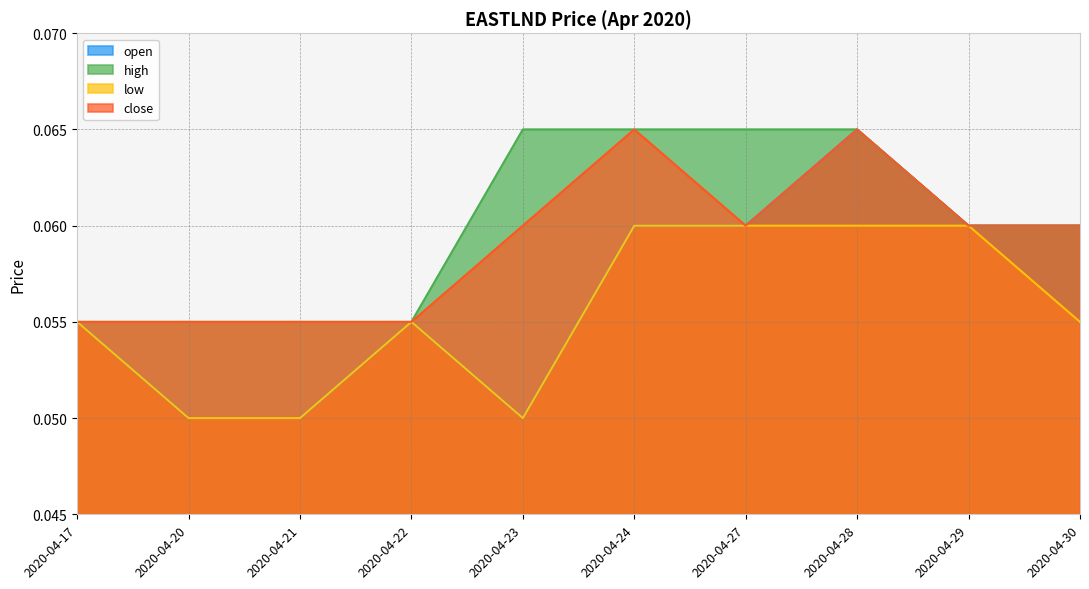

Which category has the lowest value in the close series?

2020-04-17